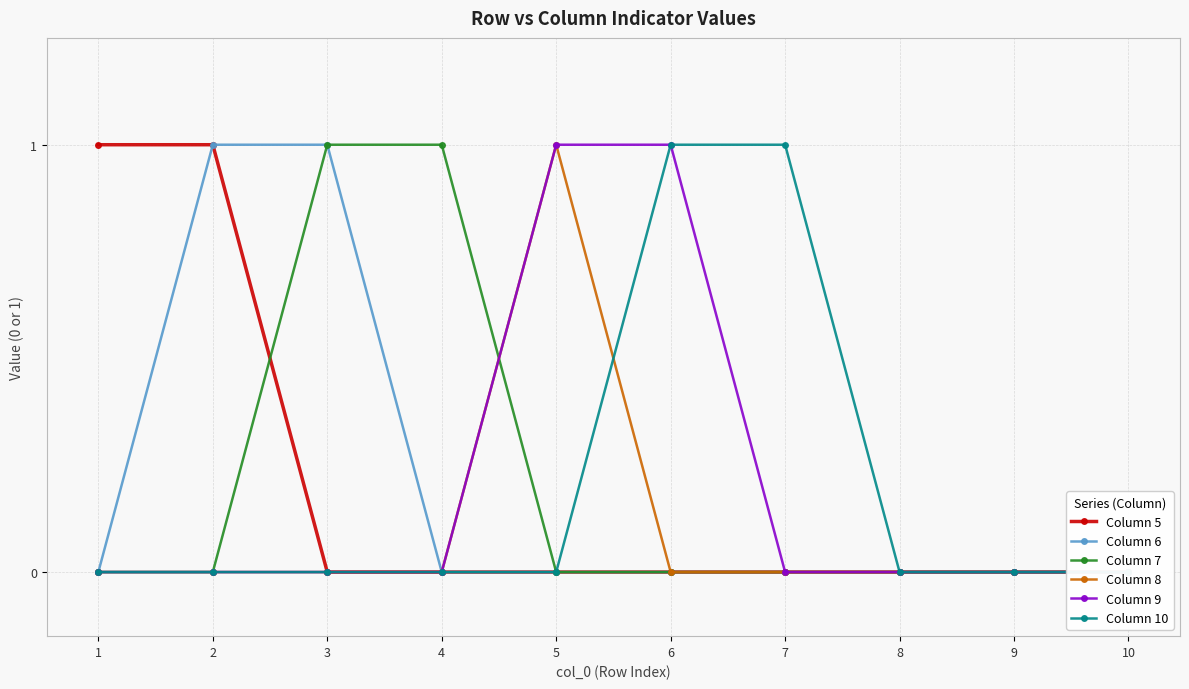

At which category is the sum across all series the highest?

2